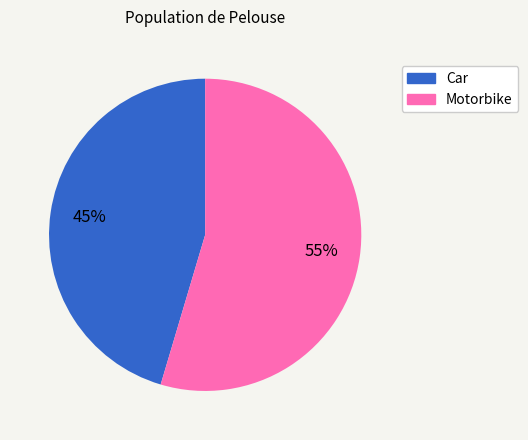

Is the sum of Motorbike and Car greater than half?

Yes